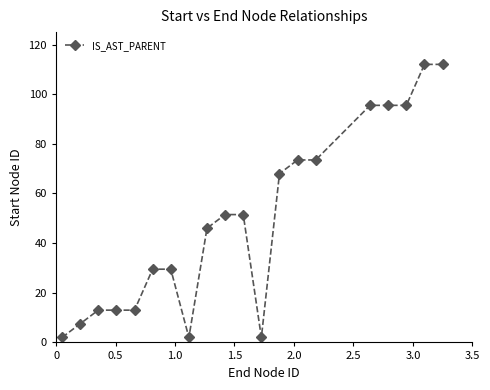

Reading right to left, list all the values displayed in this chart.

112.0	112.0	95.5	95.5	95.5	73.5	73.5	68.0	2.0	51.5	51.5	46.0	2.0	29.5	29.5	13.0	13.0	13.0	7.5	2.0